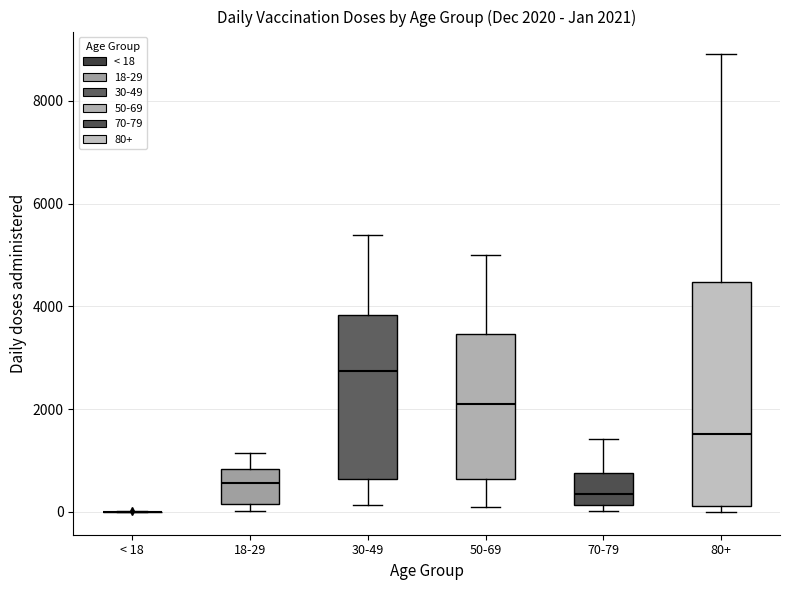

Comparing the boxes themselves (not the whiskers), which one is the tallest?

80+